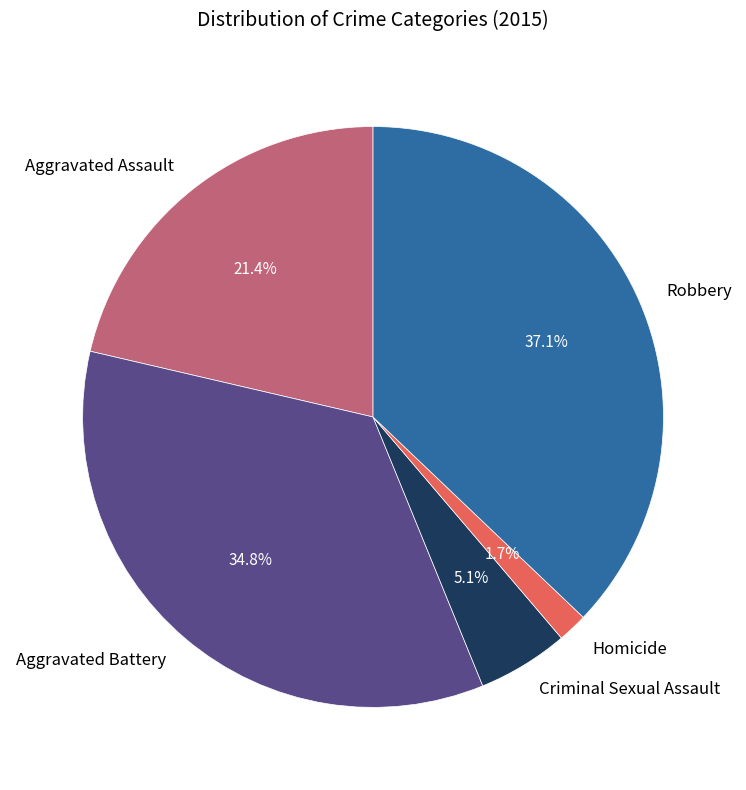

To the nearest percent, what percentage of the pie is Aggravated Assault?

21%